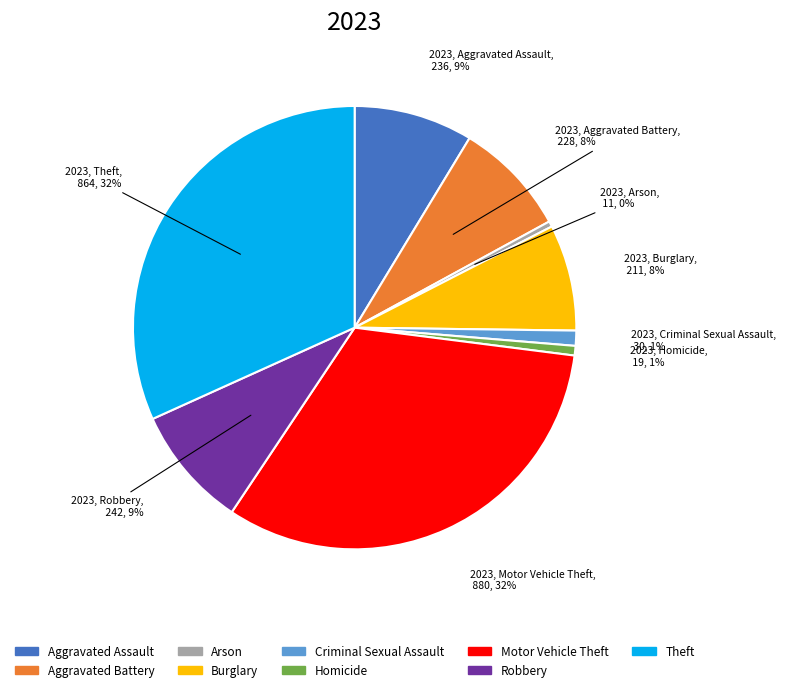

The Robbery slice represents 9% of the pie. True or false?

True